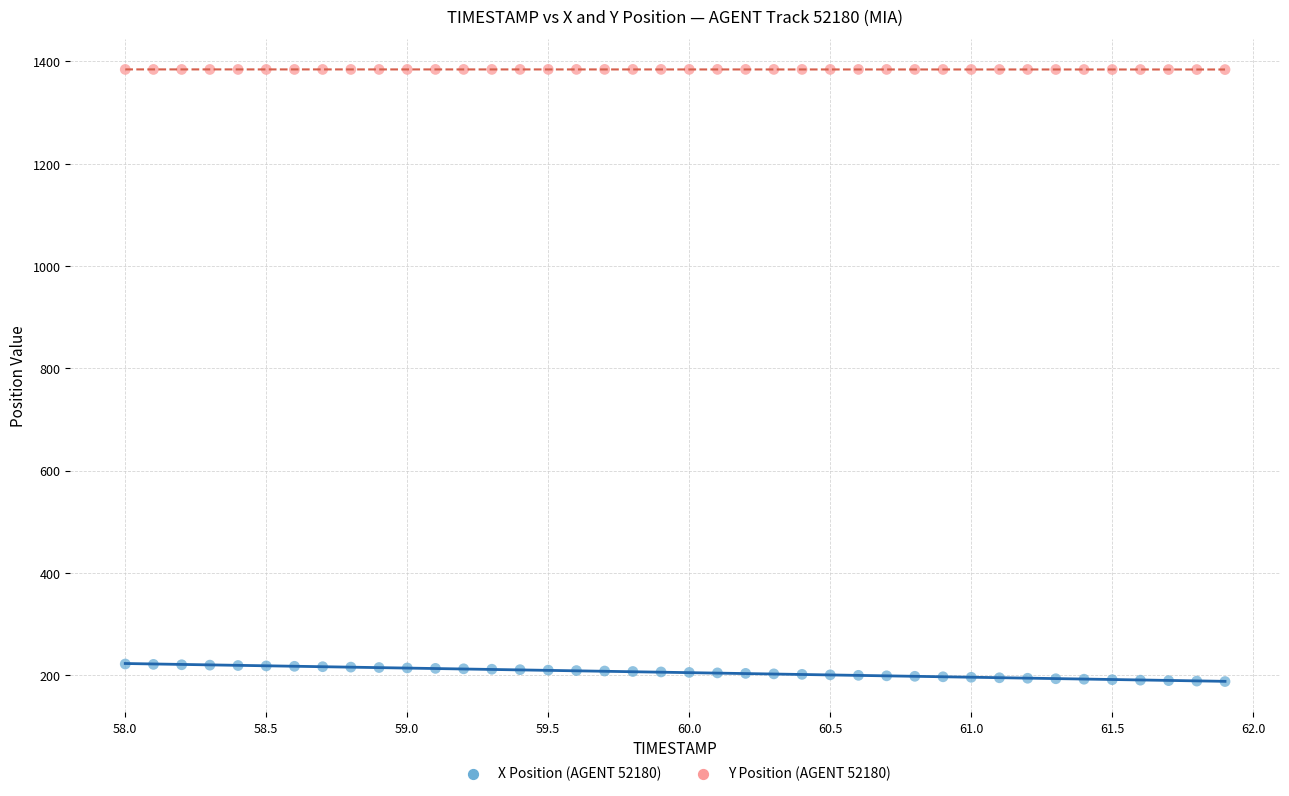

Which series has the widest spread of Y values?

X Position (AGENT 52180)